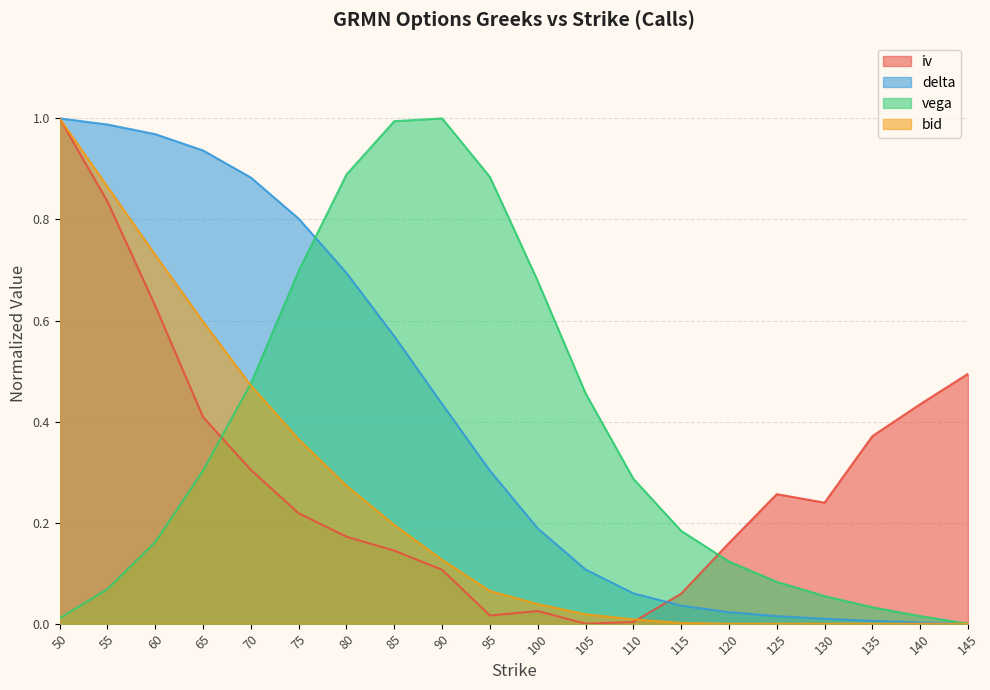

True or false: delta has more than 0 points higher than both neighbors.

False